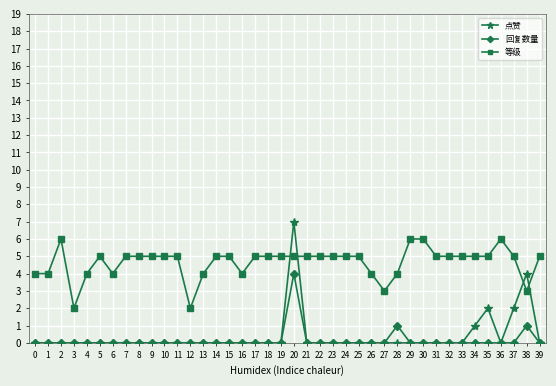

Does the chart display data point markers on the line(s)?

Yes